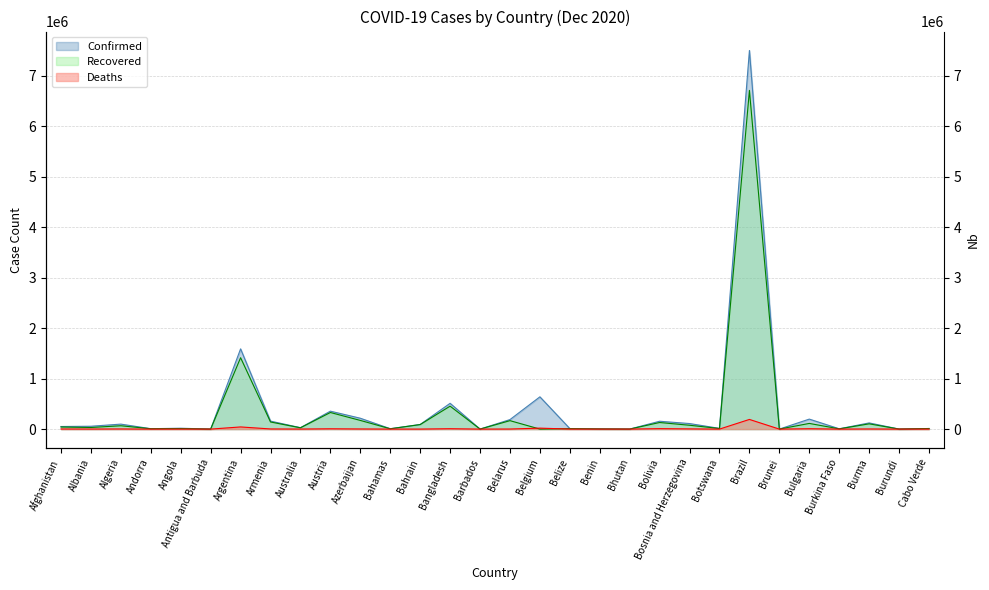

Reading right to left, what are all the values shown in this chart?

Confirmed: Cabo Verde=11723	Burundi=804	Burma=122534	Burkina Faso=6344	Bulgaria=198053	Brunei=152	Brazil=7504833	Botswana=14025	Bosnia and Herzegovina=109911	Bolivia=155594	Bhutan=623	Benin=3205	Belize=10591	Belgium=639734	Belarus=188588	Barbados=365	Bangladesh=511261	Bahrain=91935	Bahamas=7834	Azerbaijan=215483	Austria=355352	Australia=28350	Armenia=158296	Argentina=1590513	Antigua and Barbuda=158	Angola=17296	Andorra=7875	Algeria=98631	Albania=56572	Afghanistan=51350
Recovered: Cabo Verde=11499	Burundi=687	Burma=104351	Burkina Faso=4775	Bulgaria=112483	Brunei=149	Brazil=6714031	Botswana=11627	Bosnia and Herzegovina=76121	Bolivia=130620	Bhutan=445	Benin=3061	Belize=9429	Belgium=0	Belarus=167421	Barbados=305	Bangladesh=454563	Bahrain=89643	Bahamas=6177	Azerbaijan=172019	Austria=328974	Australia=25750	Armenia=140942	Argentina=1414680	Antigua and Barbuda=147	Angola=10354	Andorra=7318	Algeria=66214	Albania=32122	Afghanistan=41543
Deaths: Cabo Verde=112	Burundi=2	Burma=2618	Burkina Faso=78	Bulgaria=7251	Brunei=3	Brazil=191570	Botswana=40	Bosnia and Herzegovina=3942	Bolivia=9106	Bhutan=0	Benin=44	Belize=236	Belgium=19234	Belarus=1394	Barbados=7	Bangladesh=7509	Bahrain=351	Bahamas=170	Azerbaijan=2538	Austria=6059	Australia=909	Armenia=2797	Argentina=42868	Antigua and Barbuda=5	Angola=403	Andorra=83	Algeria=2737	Albania=1164	Afghanistan=2179